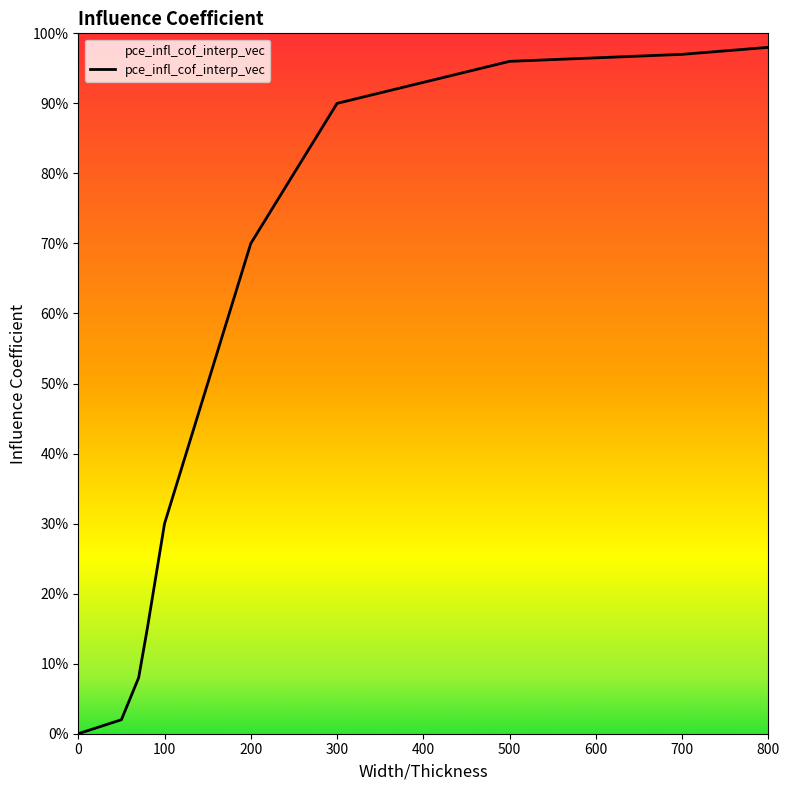

Does the chart have visible grid lines?

No